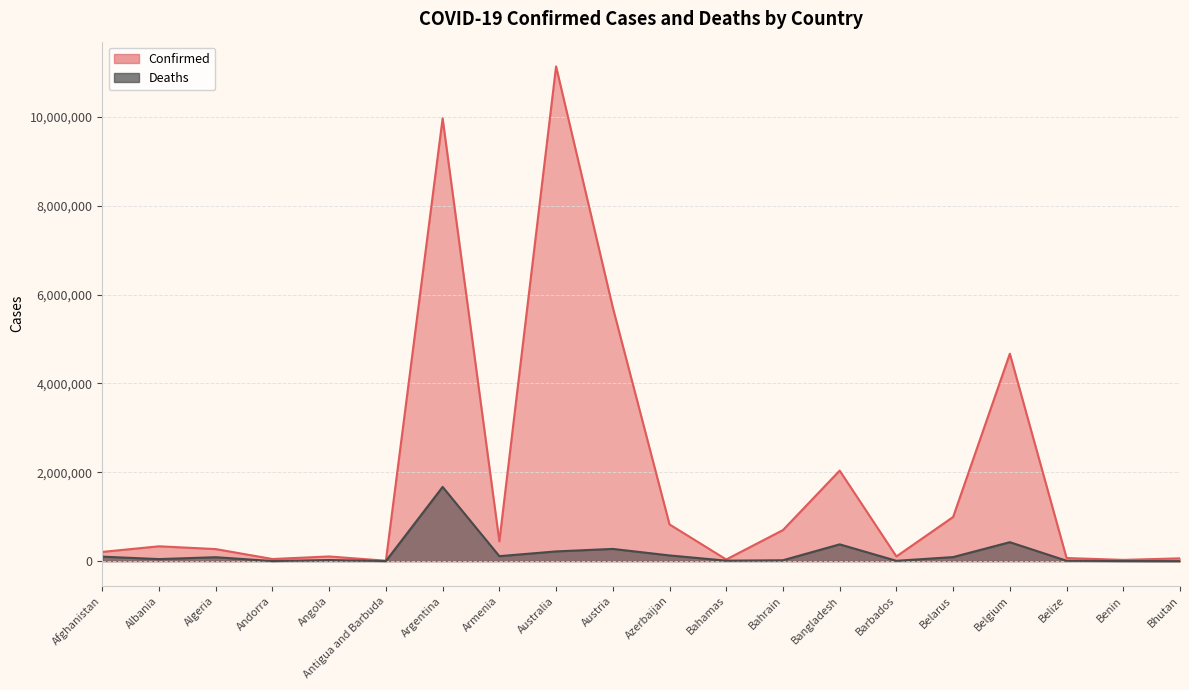

What is the value of the Confirmed point at the 9th from the left?

11132933.0